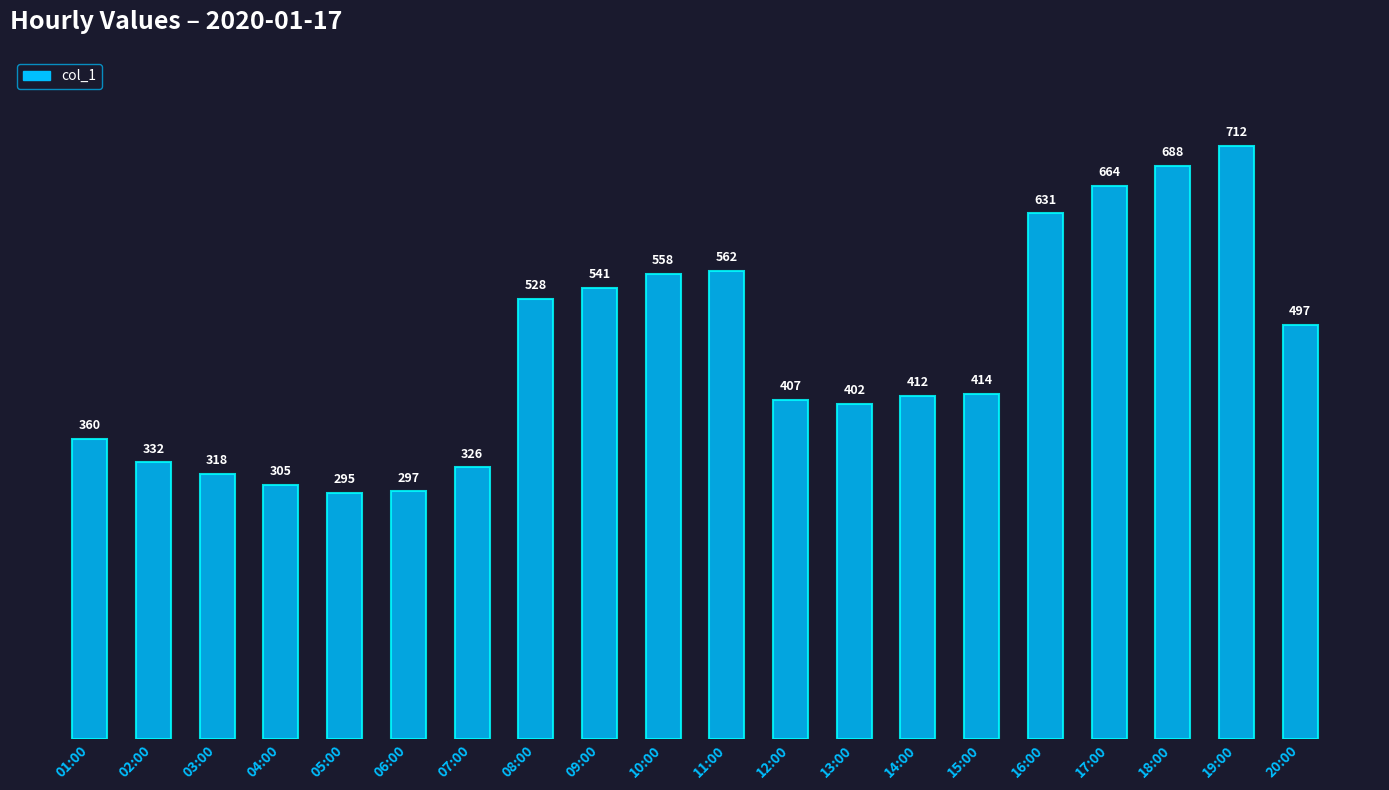

Reading left to right, list all the values displayed in this chart.

360	332	318	305	295	297	326	528	541	558	562	407	402	412	414	631	664	688	712	497